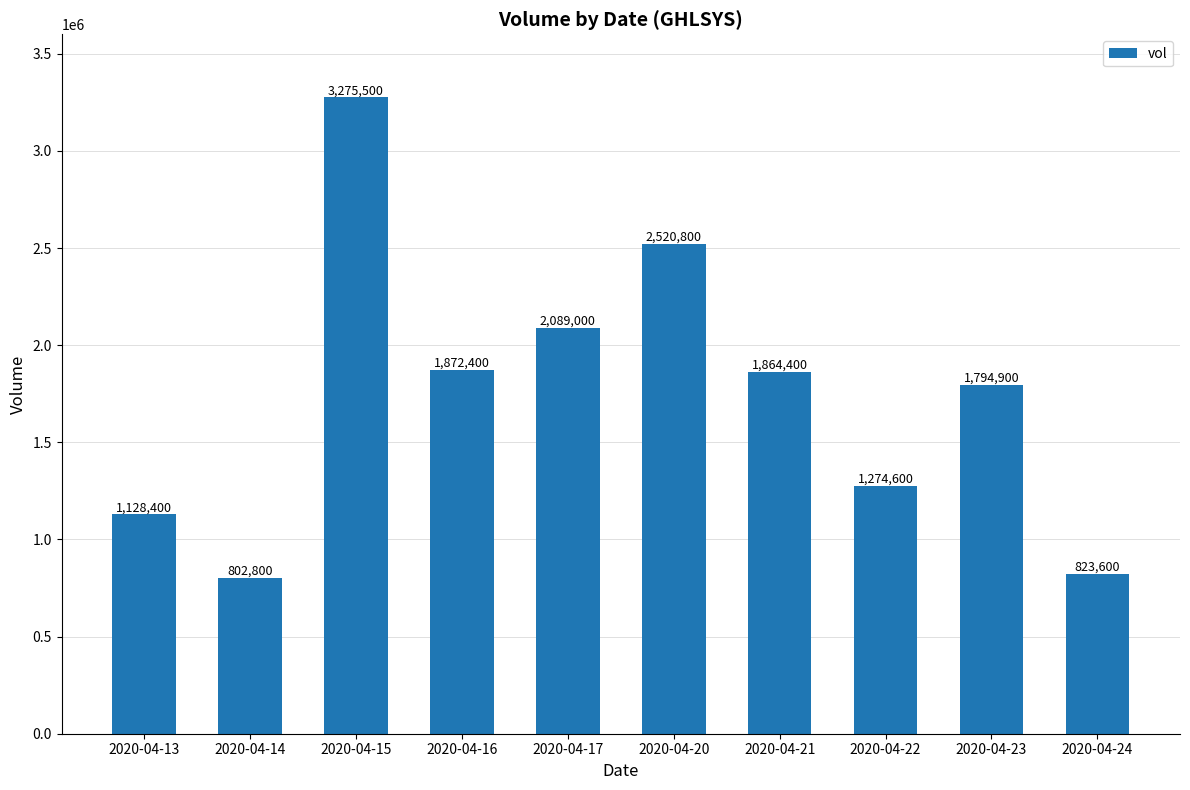

What is the minimum value shown in the chart?

802800